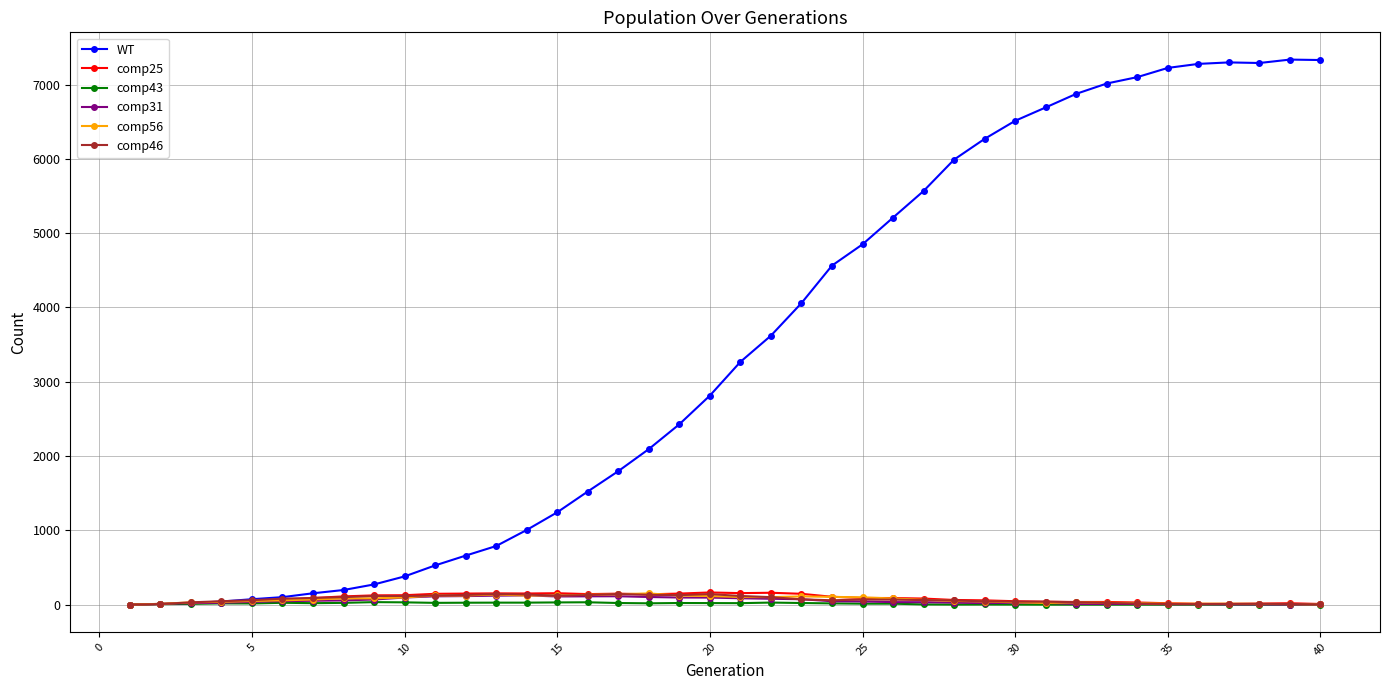

True or false: comp31 has more than 1 interior local peaks.

True